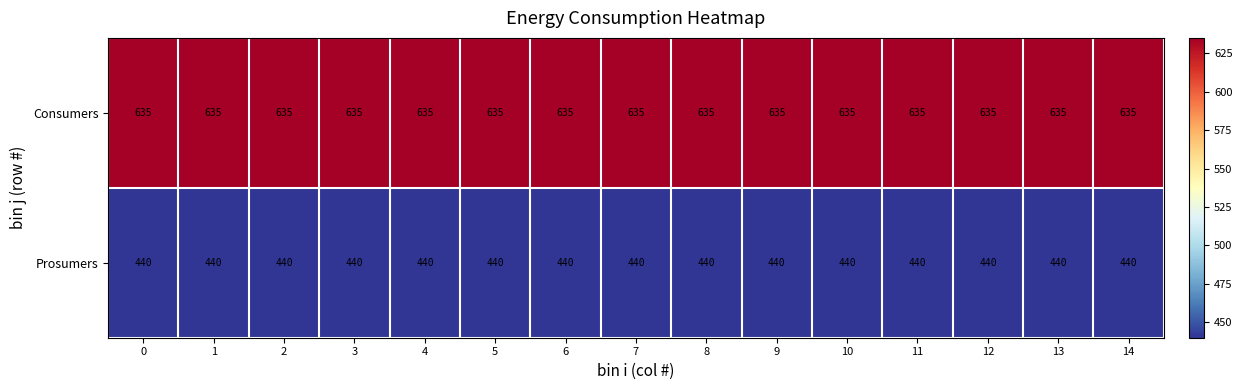

What is the approximate value of Consumers at 0?

635